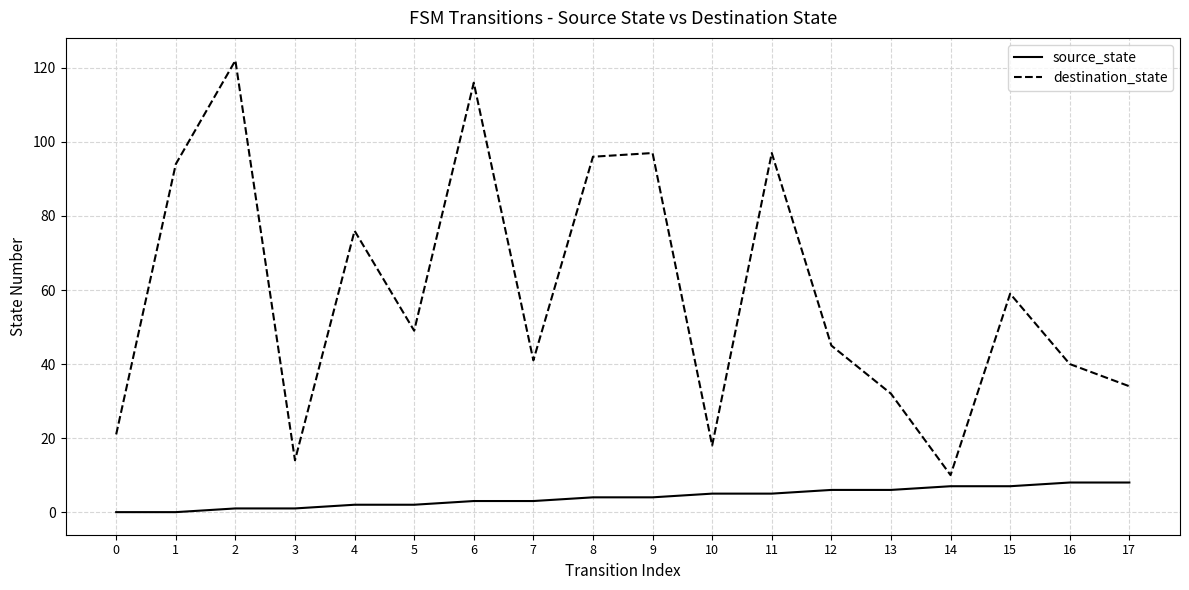

The value of destination_state at 10 is 31. True or false?

False